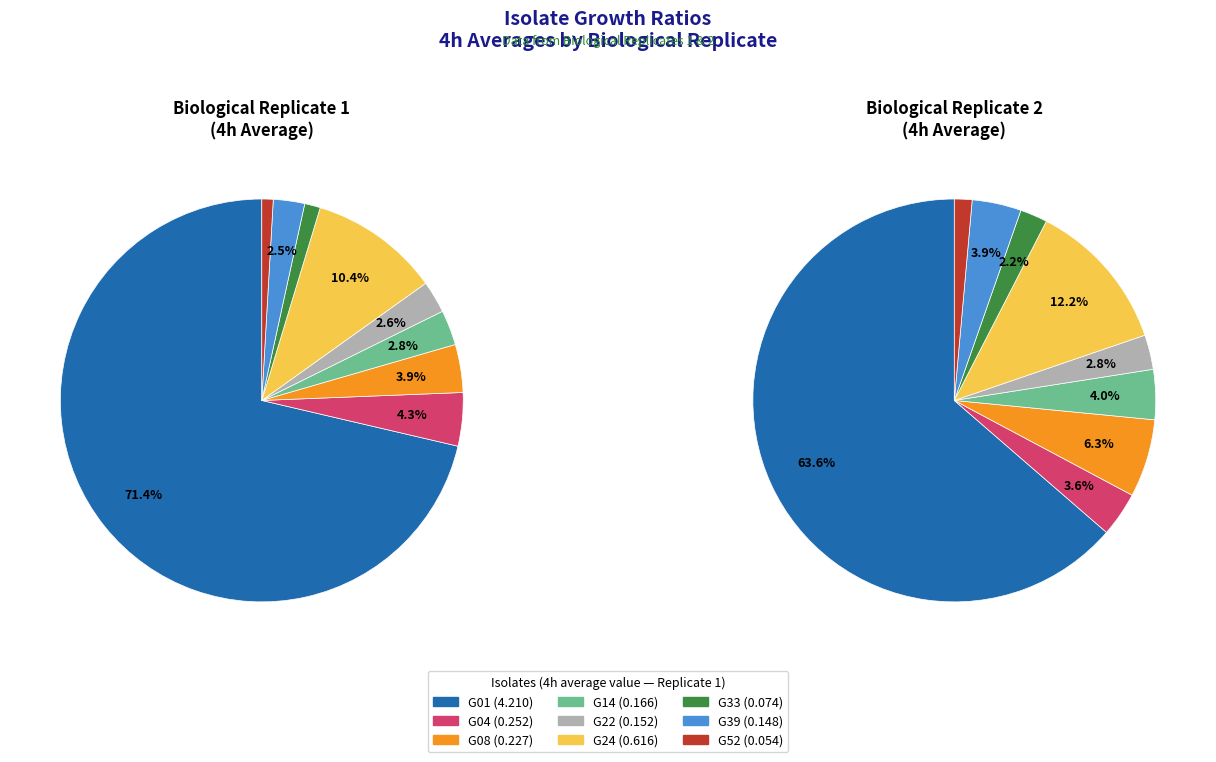

The G04 slice represents 4% of the pie. True or false?

True